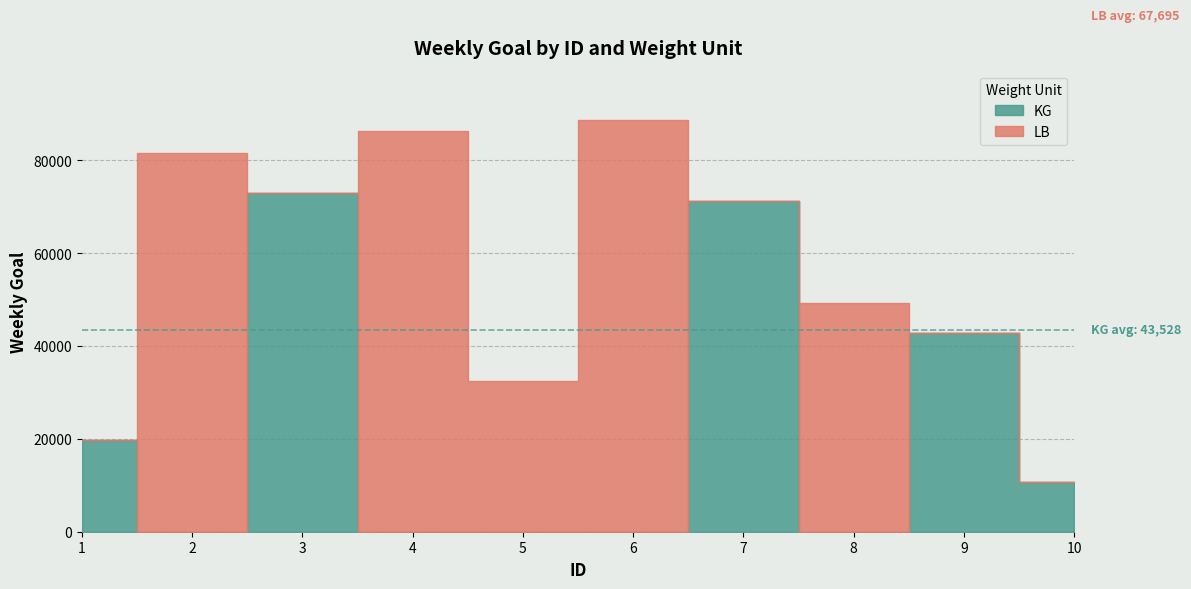

True or false: LB and KG intersect in this chart.

True